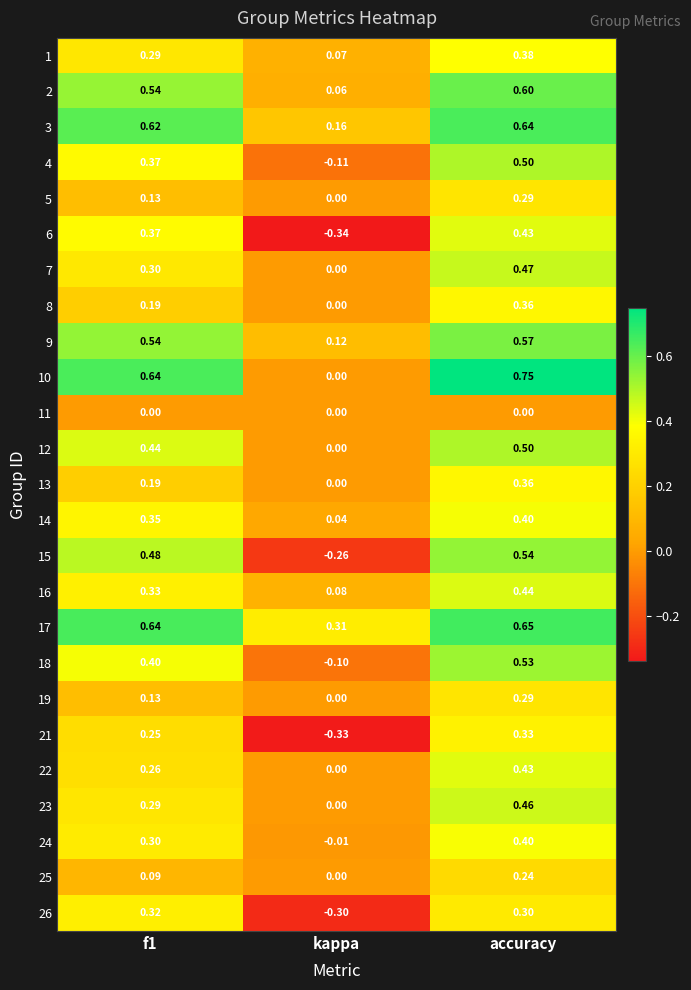

Which category has the lowest value across all series?

kappa